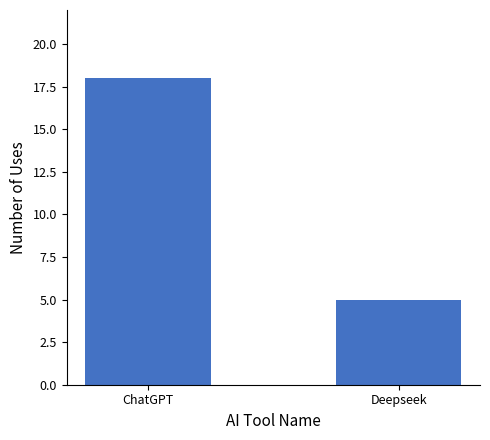

Where is the data nearest to the value 11?

Deepseek